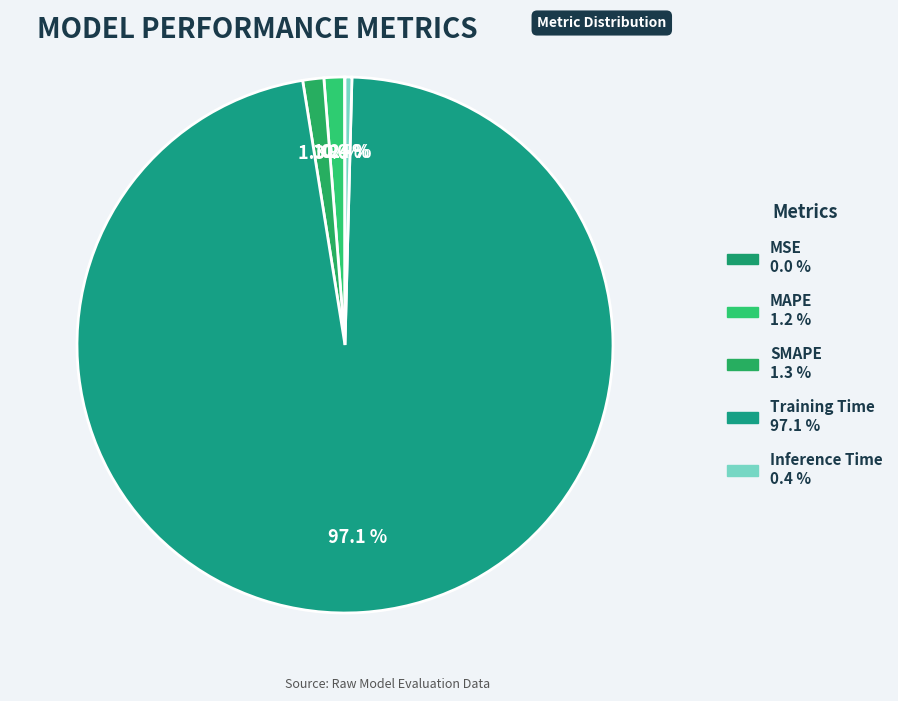

How much of the chart is everything except Inference Time?

99.6%